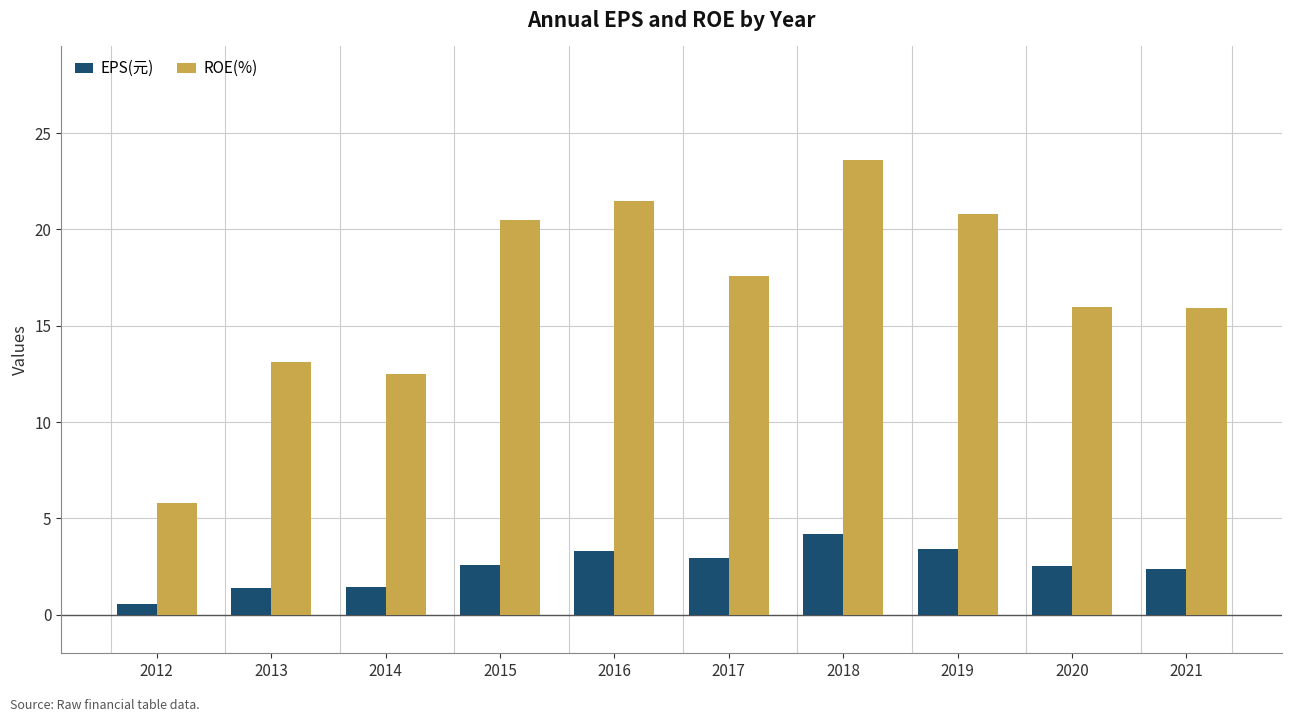

What are all the series names shown in the legend?

EPS(元), ROE(%)